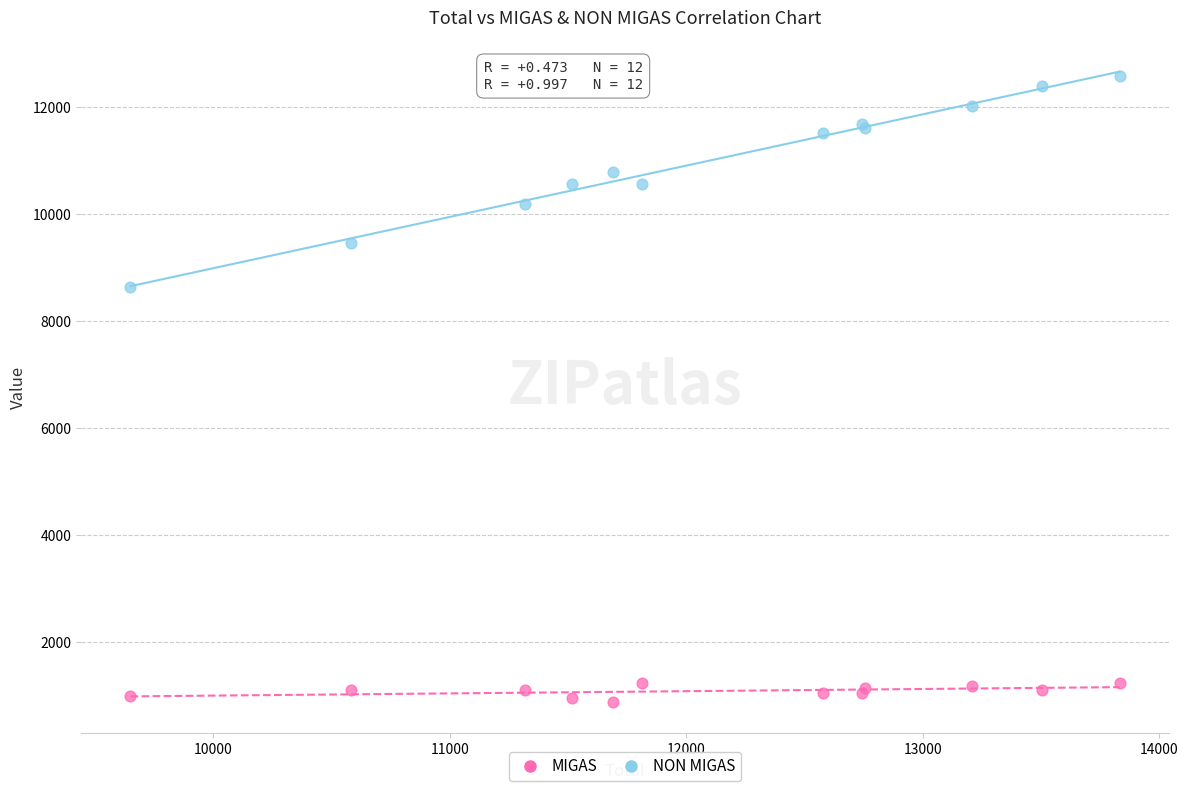

Across all series, what Y value is closest to 6736?

8650.9